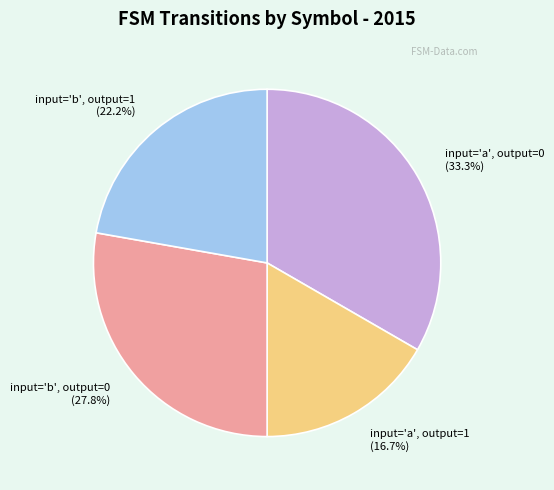

Rank the categories by value from highest to lowest.

input='a', output=0, input='b', output=0, input='b', output=1, input='a', output=1